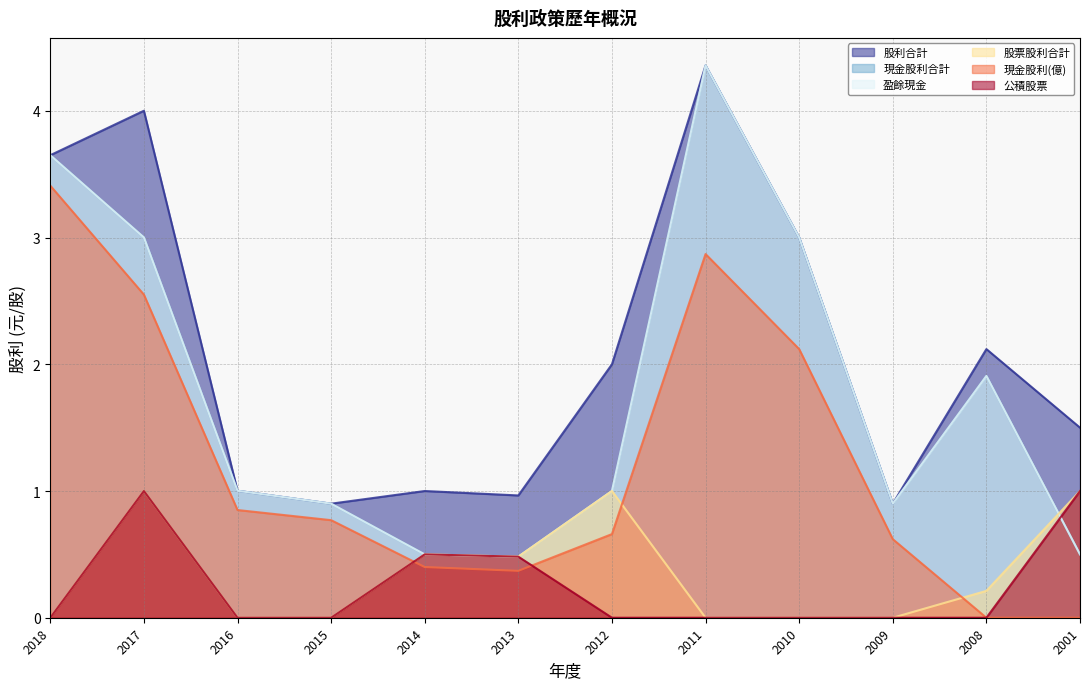

What is the value of the 股票股利合計 point at the 6th from the left?

0.5